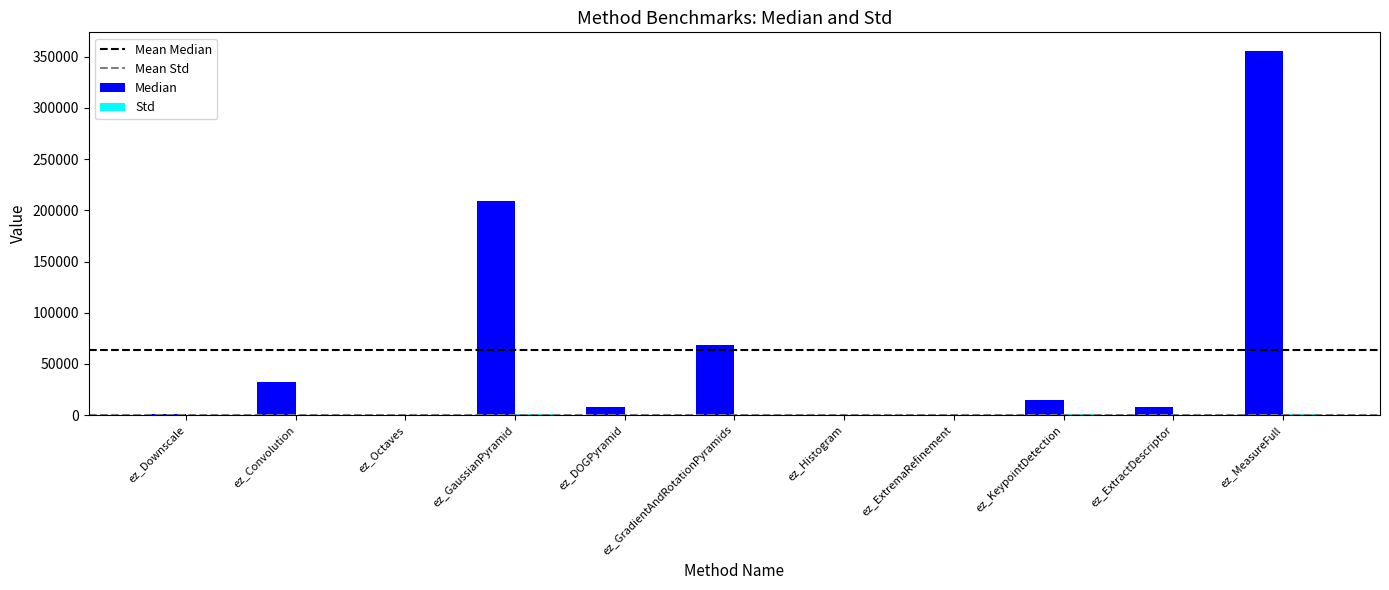

Which series changed the most between ez_GradientAndRotationPyramids and ez_ExtremaRefinement?

Median